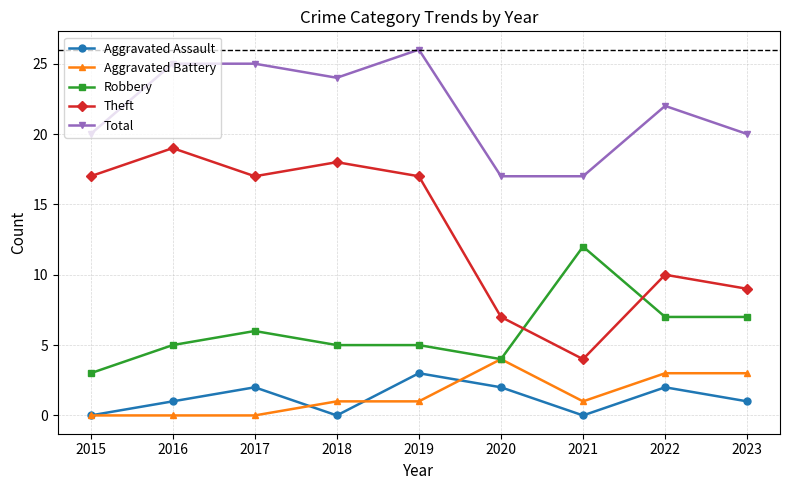

What is the difference between the second highest and second lowest values in the Theft series?

11